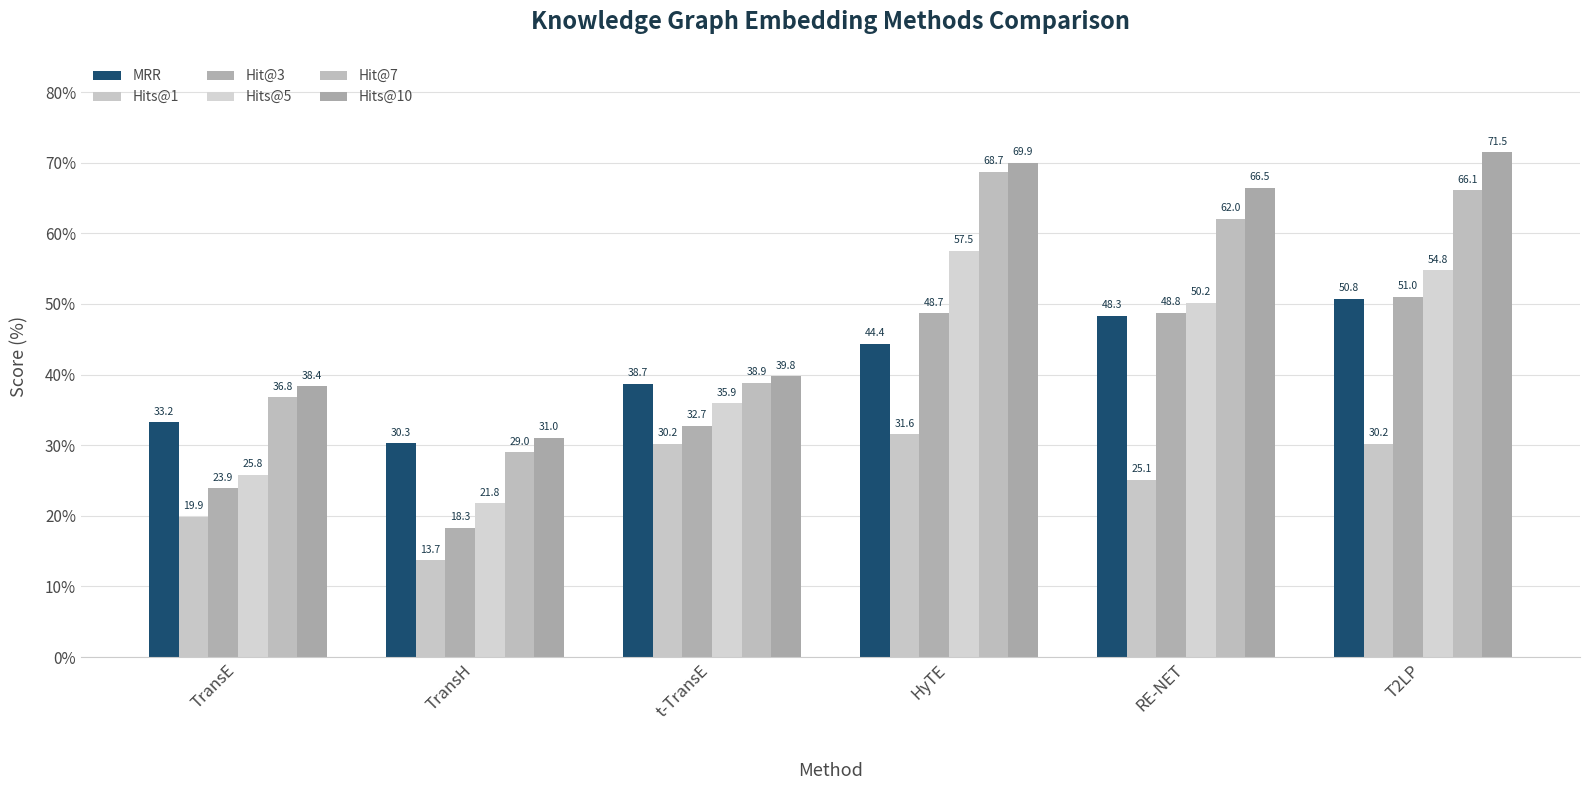

List the labels in order of Hits@1 value, smallest first.

TransH, TransE, RE-NET, T2LP, t-TransE, HyTE